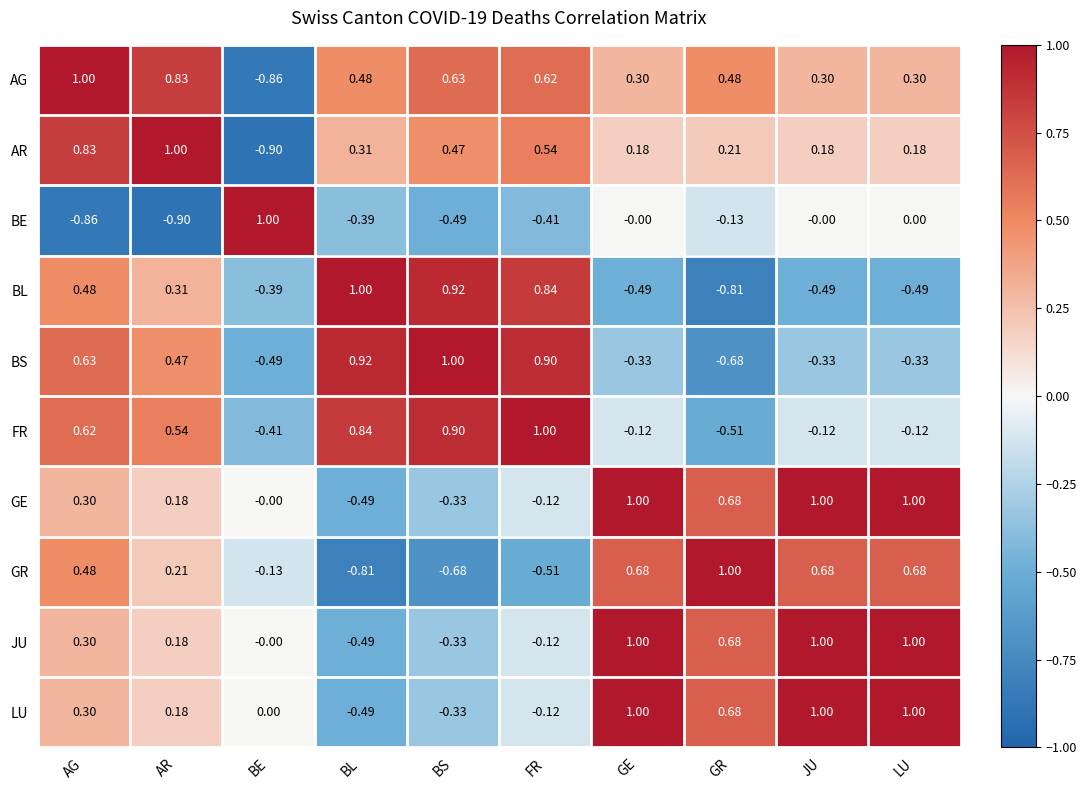

Where does the GE series first go above 0?

AG